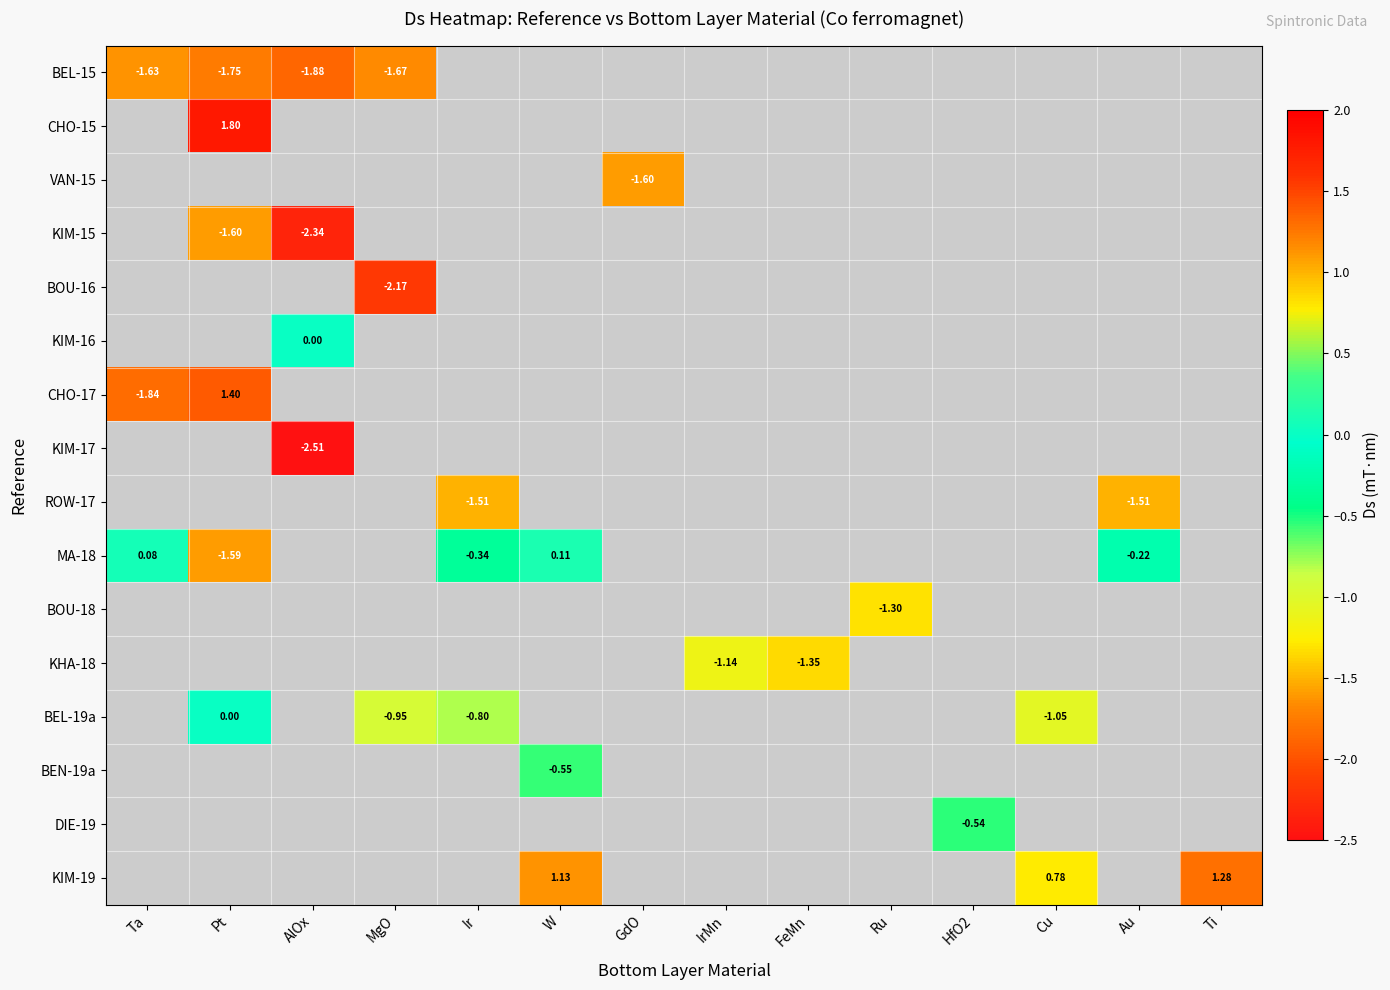

How many negative values does the KIM-15 series have?

2